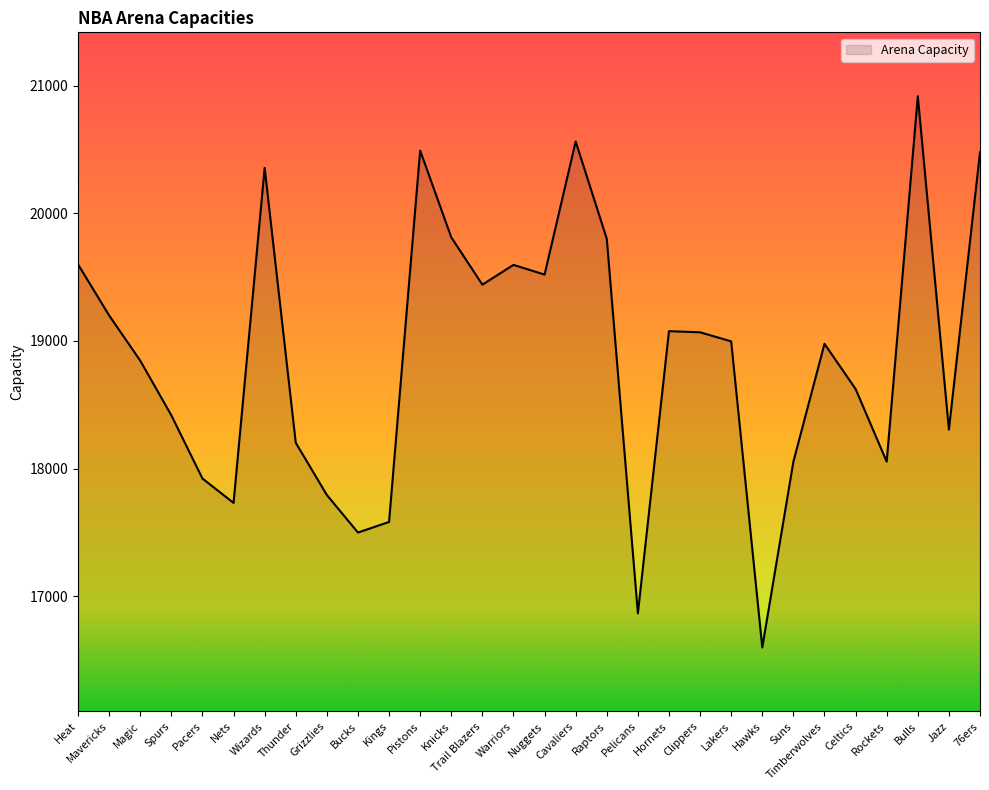

Which label corresponds to the smallest value in the chart?

Hawks